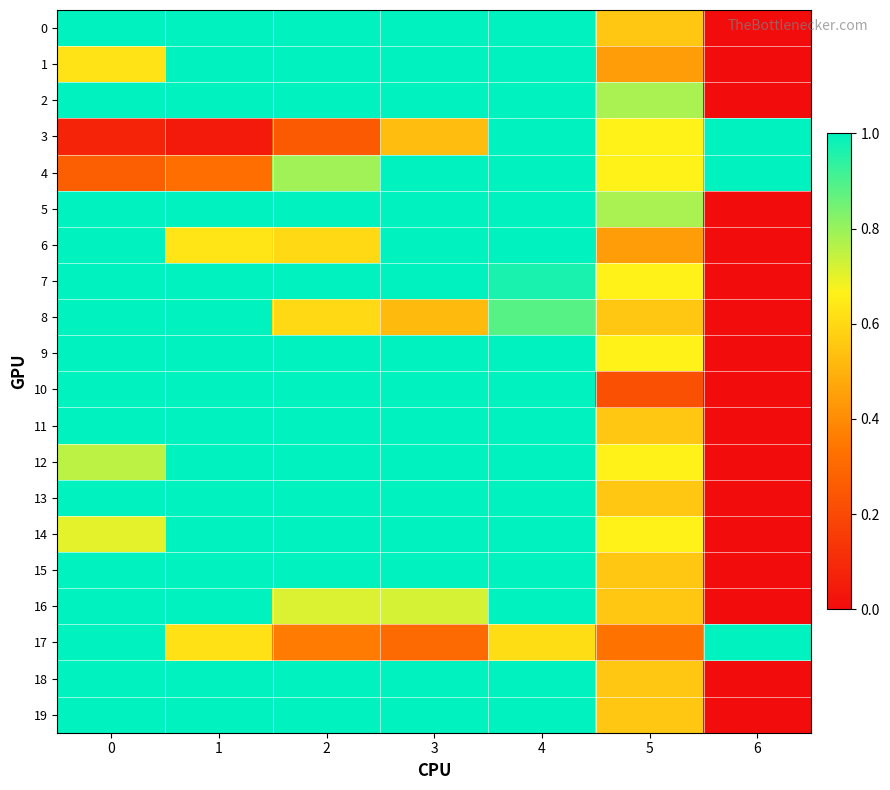

Between 3 and 6, which is larger?

3